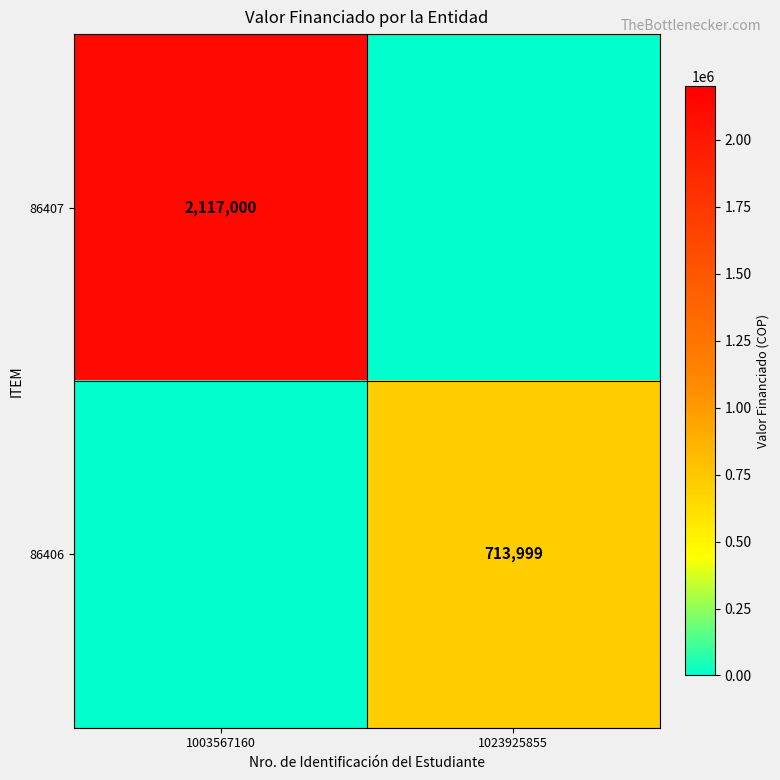

What is the total value across all series at 1023925855?

713999